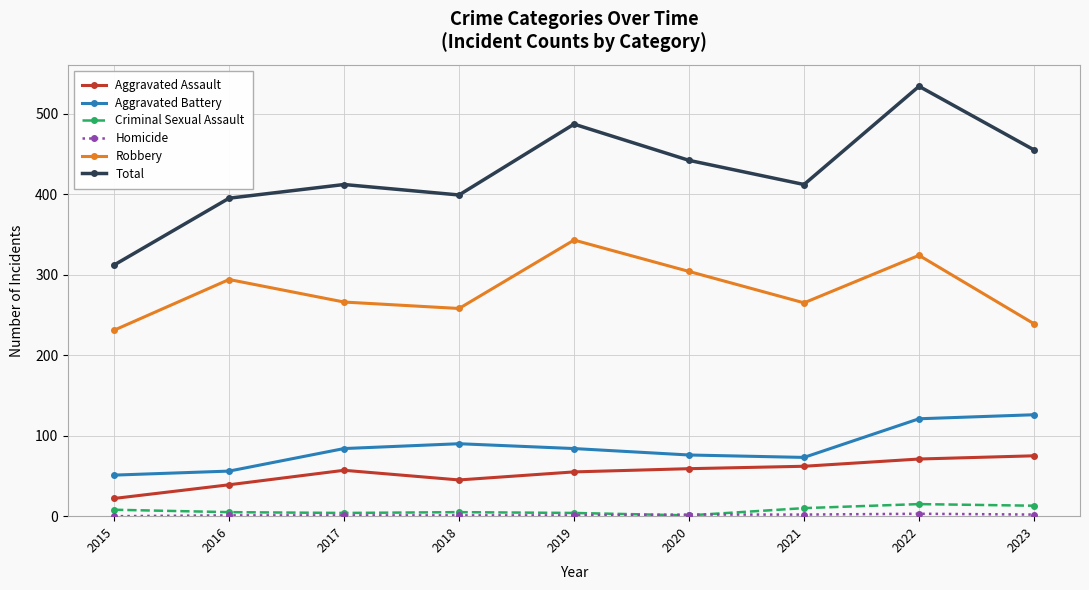

True or false: Total and Criminal Sexual Assault intersect in this chart.

False